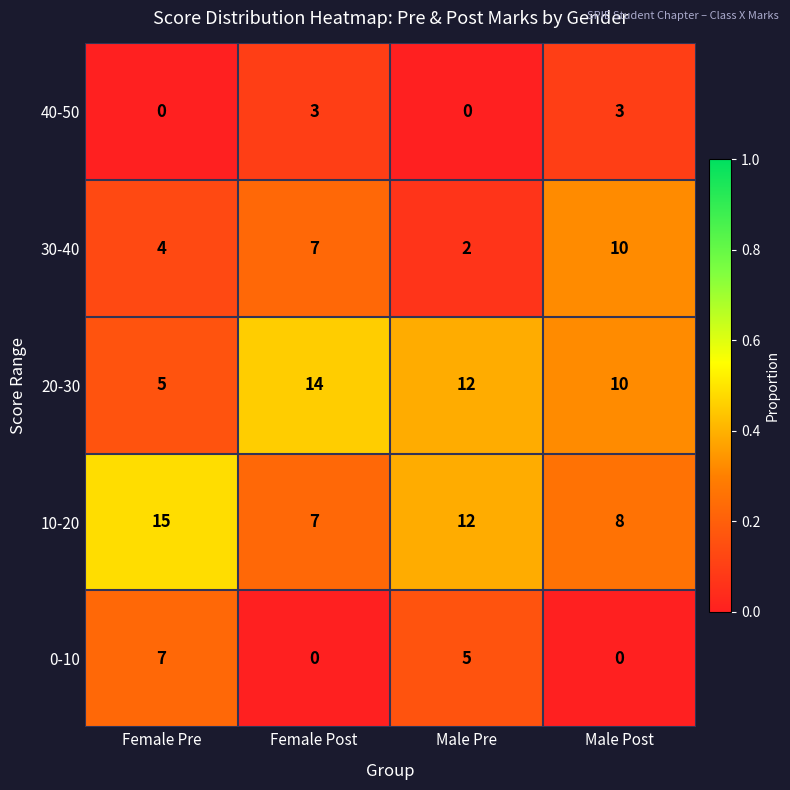

Rank the series by their maximum value, from highest to lowest.

10-20, 20-30, 30-40, 0-10, 40-50